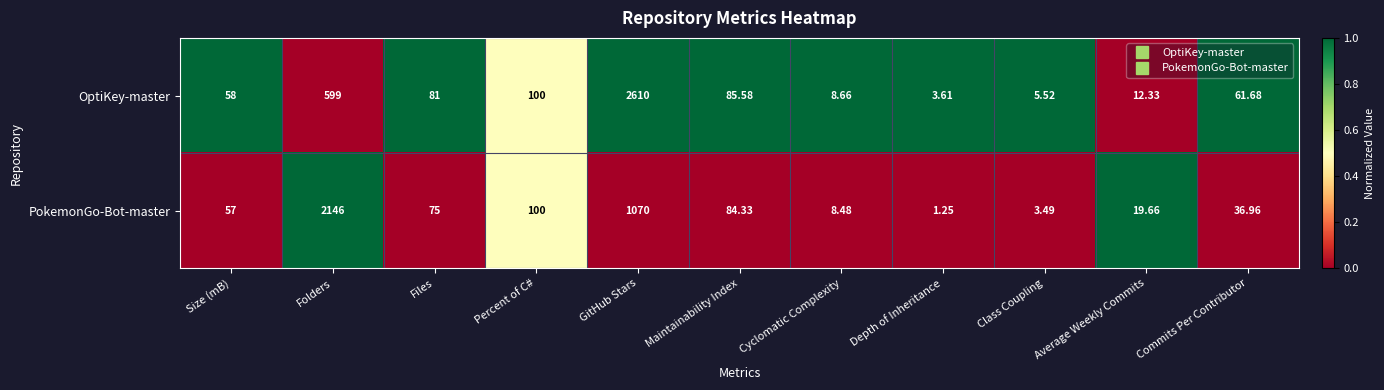

Between Files and Class Coupling, which series saw the biggest shift?

OptiKey-master